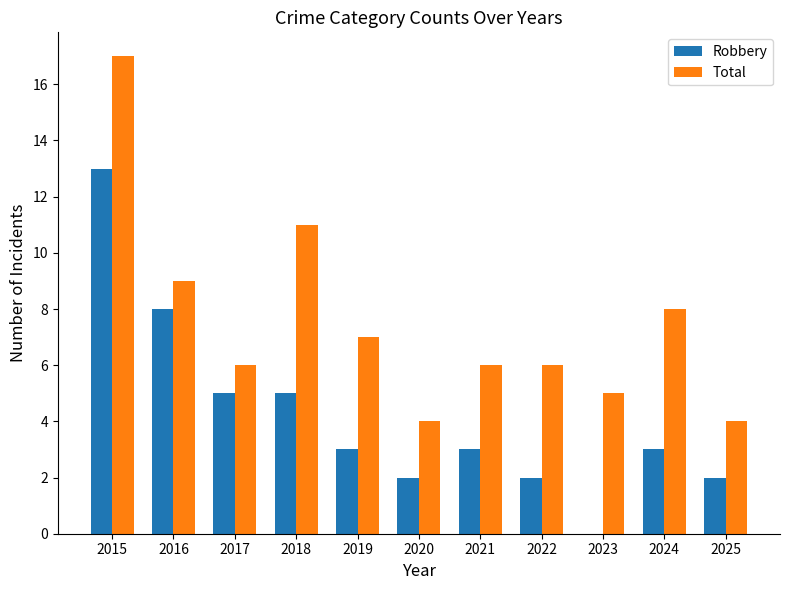

The Robbery series shows 1 at 2025. True or false?

False